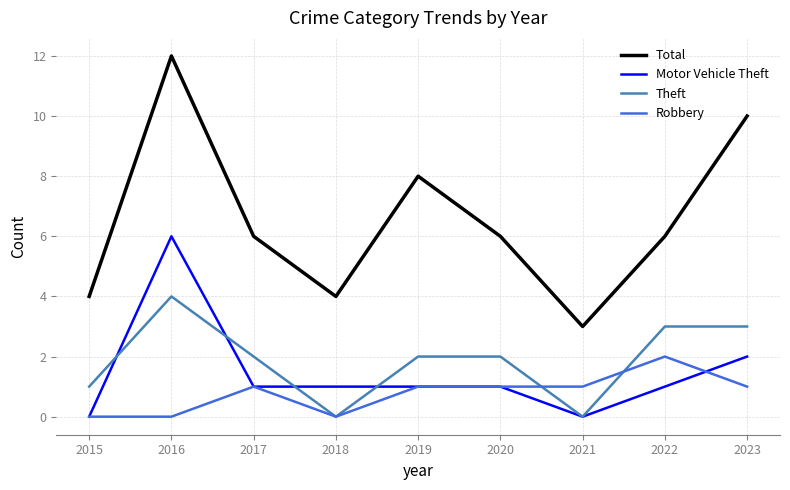

Where is the first local maximum for Robbery?

2017